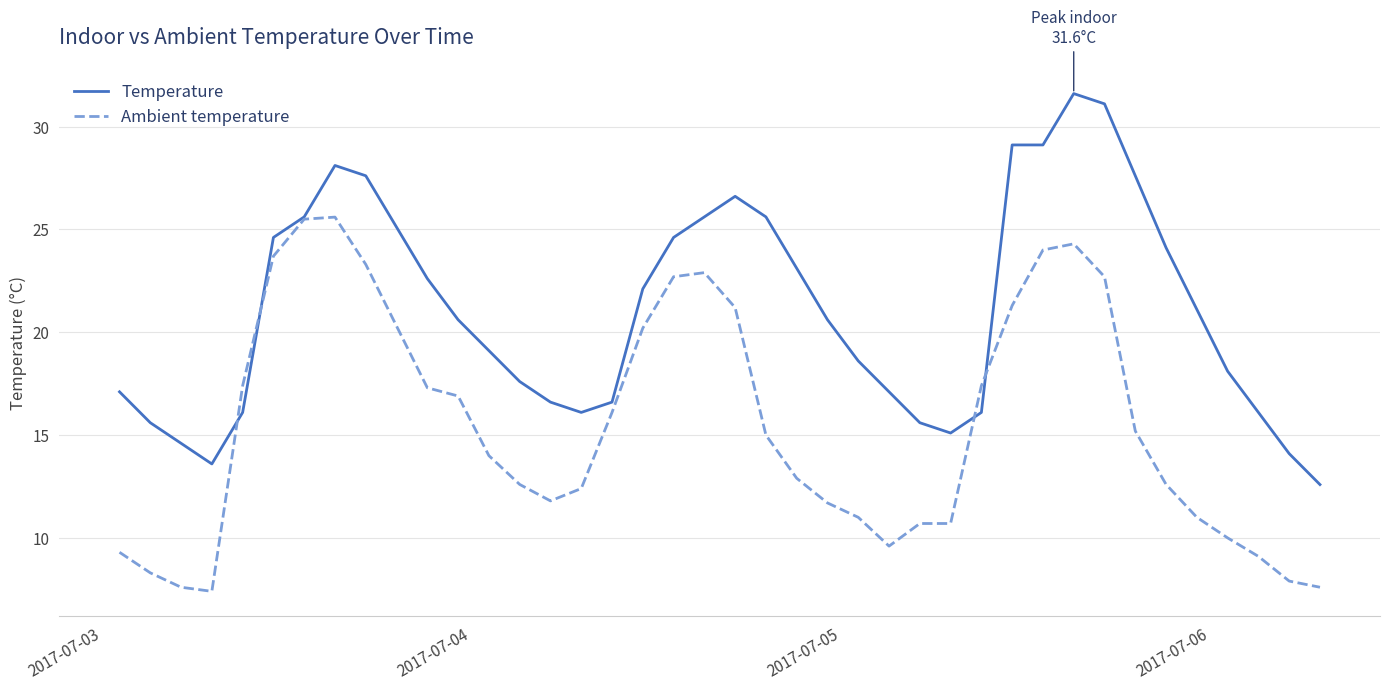

List the series in order of their overall mean, lowest first.

Ambient temperature, Temperature